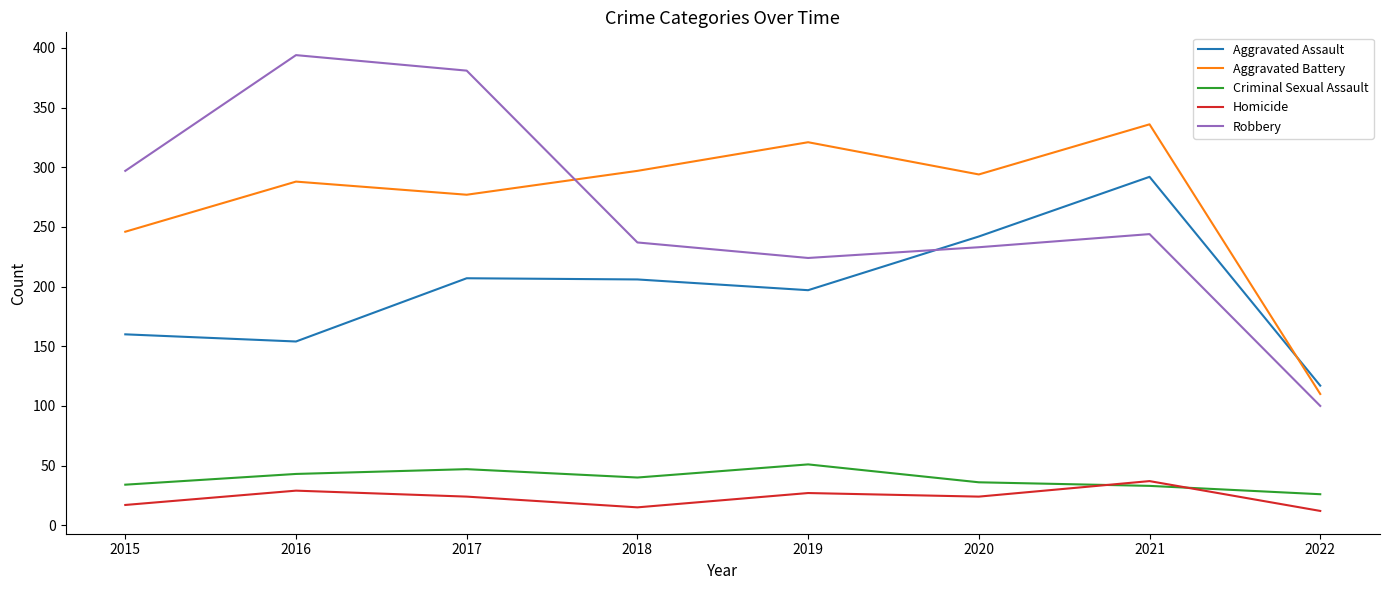

Read the Criminal Sexual Assault value at 2022.

26